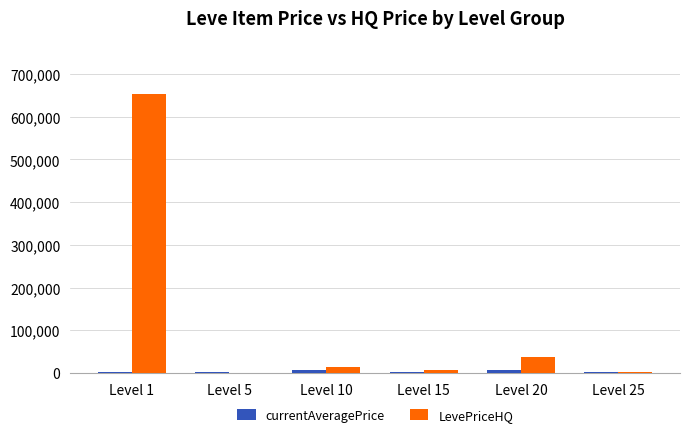

The value of LevePriceHQ at Level 25 is 1816. True or false?

True